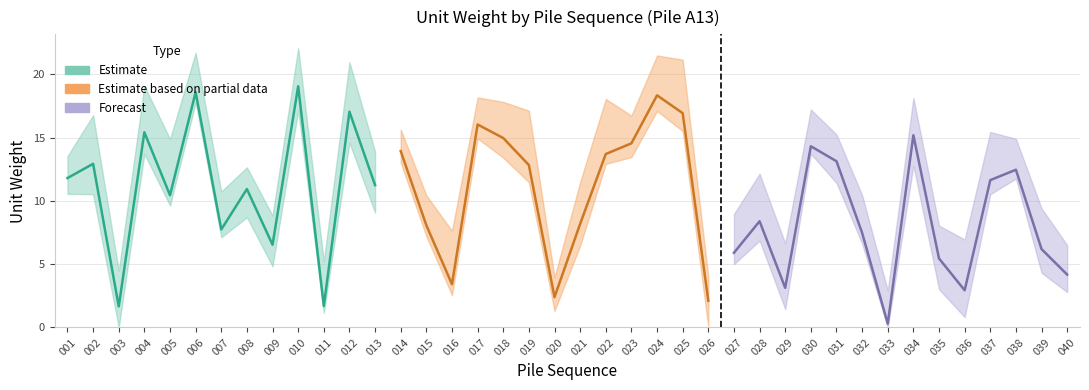

List the labels in order of value, smallest first.

033, 003, 011, 026, 020, 036, 029, 016, 040, 035, 027, 039, 009, 032, 007, 015, 021, 028, 005, 008, 013, 037, 001, 038, 019, 002, 031, 022, 014, 030, 023, 018, 034, 004, 017, 025, 012, 024, 006, 010